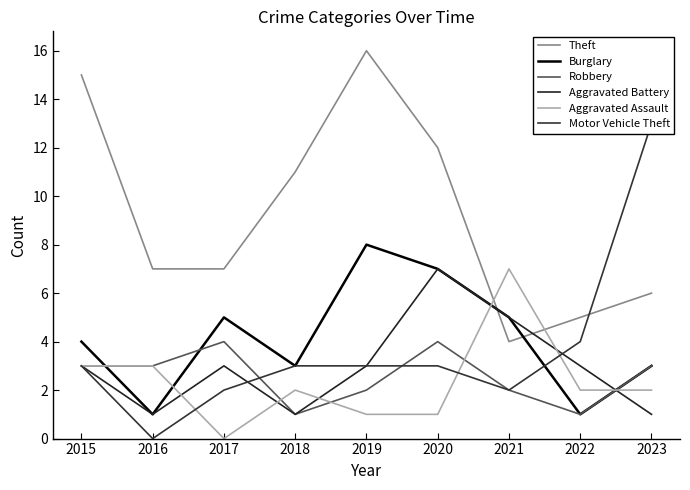

The Theft series shows 2 at 2016. True or false?

False